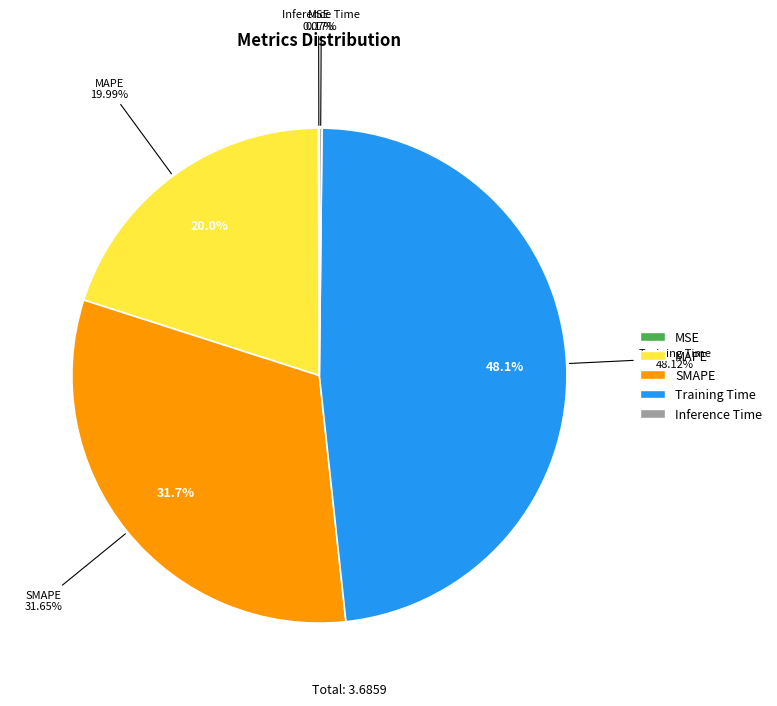

To the nearest percent, what is the average slice percentage?

20%